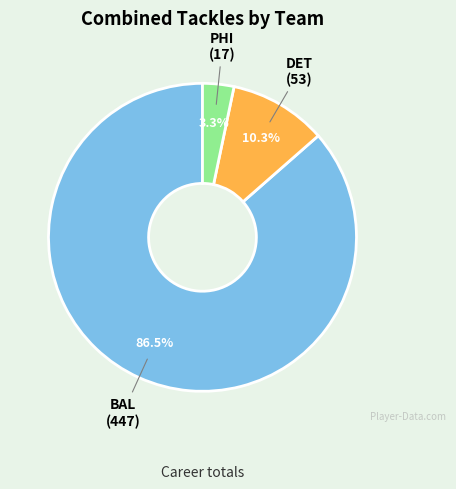

What is the smallest slice in the pie chart?

PHI